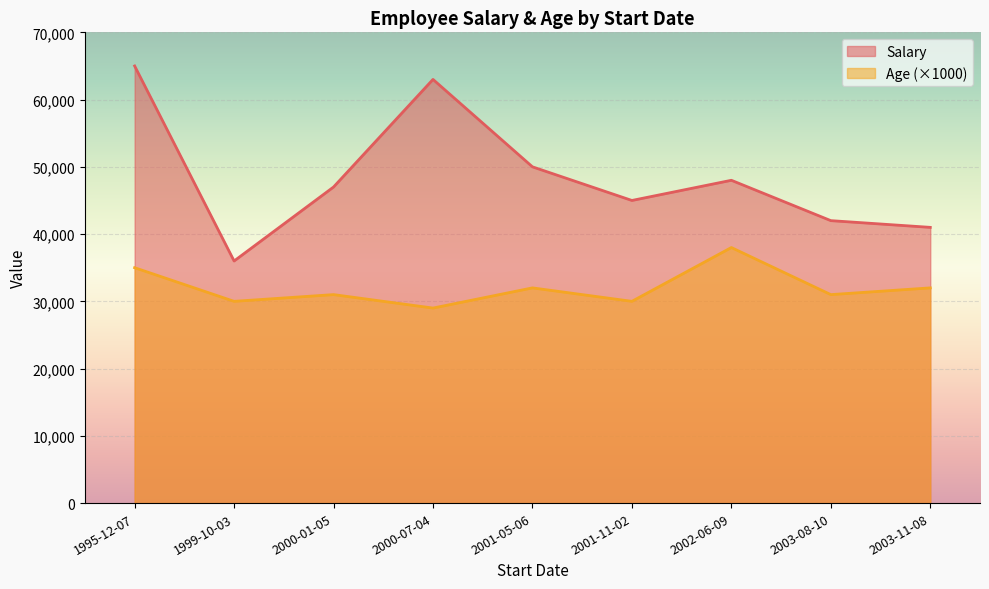

Where is the first local minimum for Salary?

1999-10-03